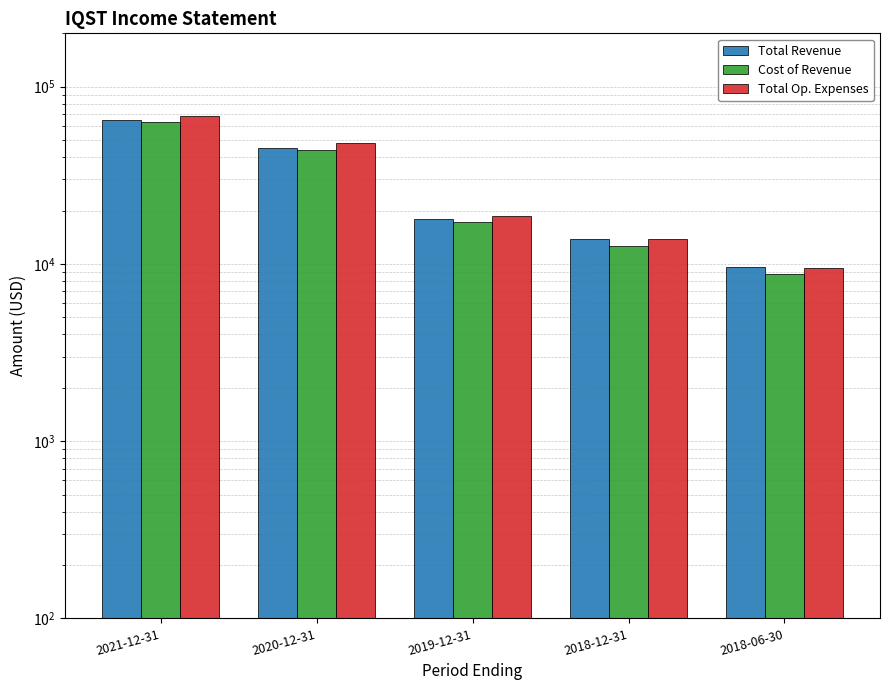

Between 2019-12-31 and 2018-06-30, which series saw the biggest shift?

Total Op. Expenses